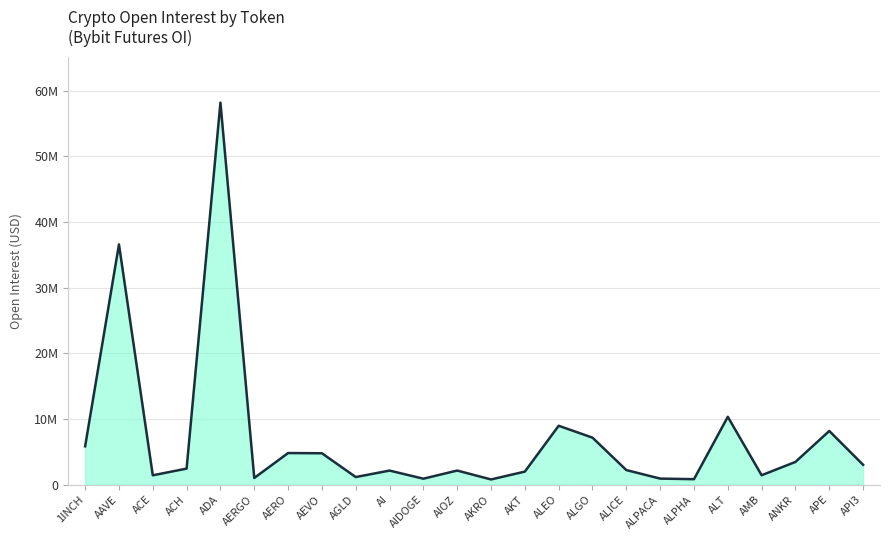

At which category does the chart reach its peak across all series?

ADA